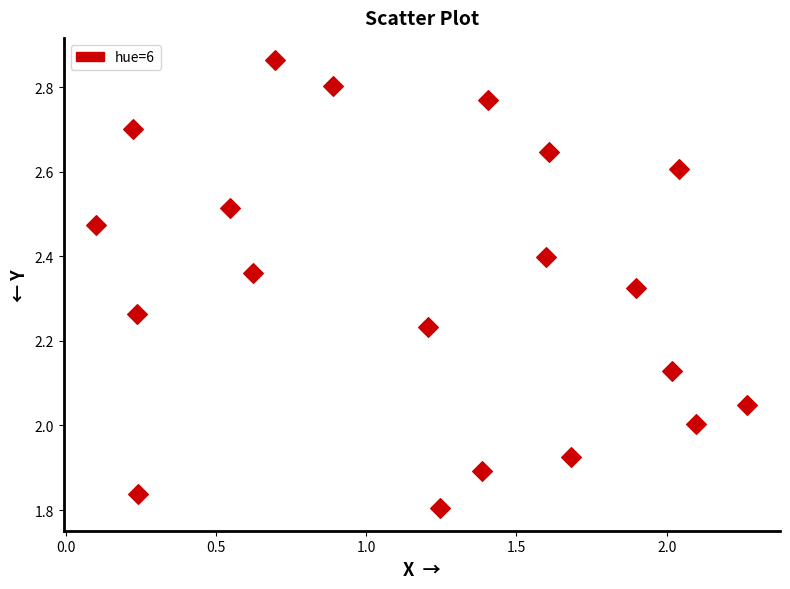

What is the range of Y values (max minus min)?

1.1